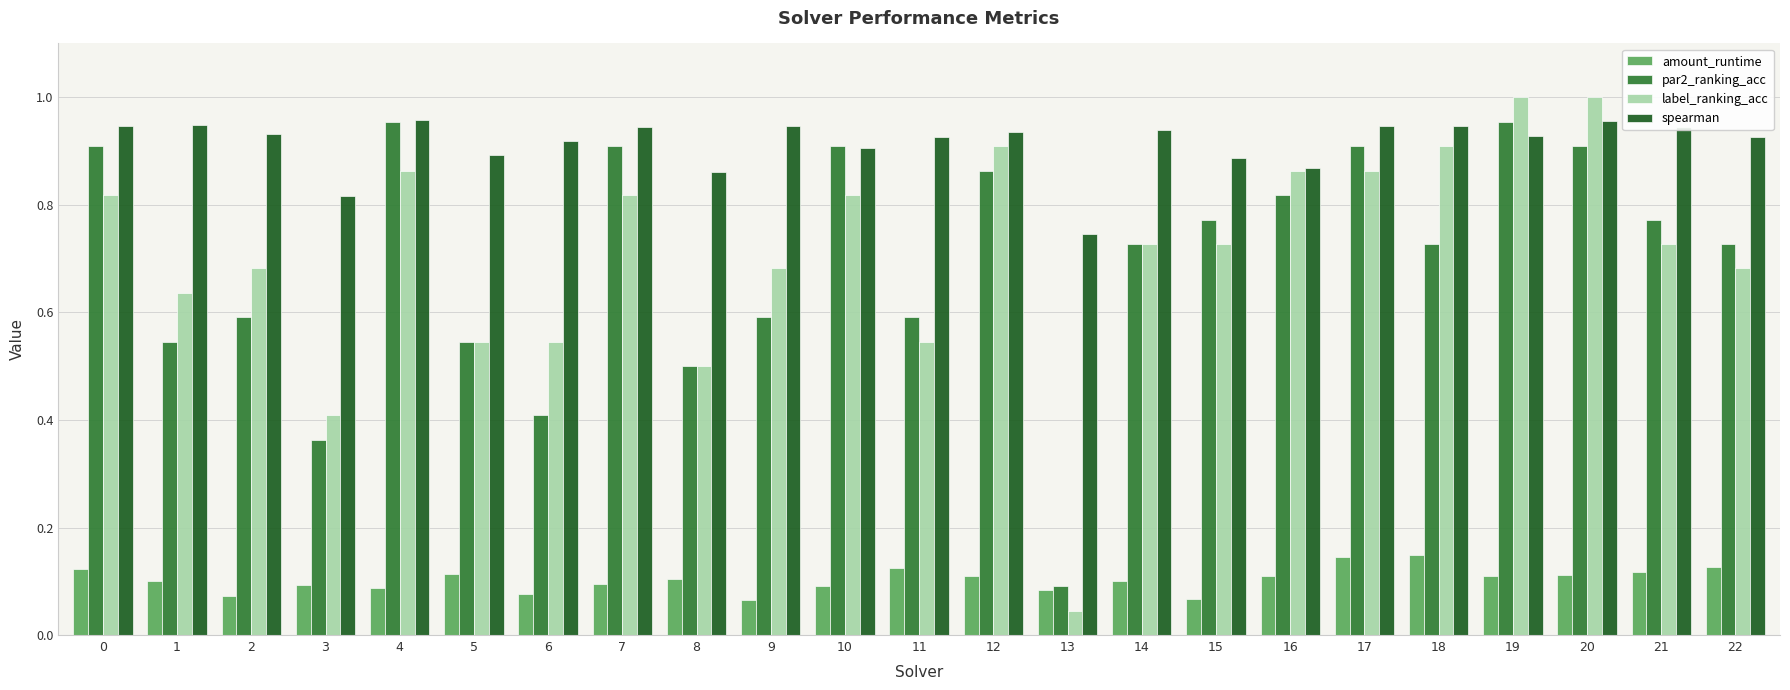

True or false: spearman has a value of 0.9 at 15.

True